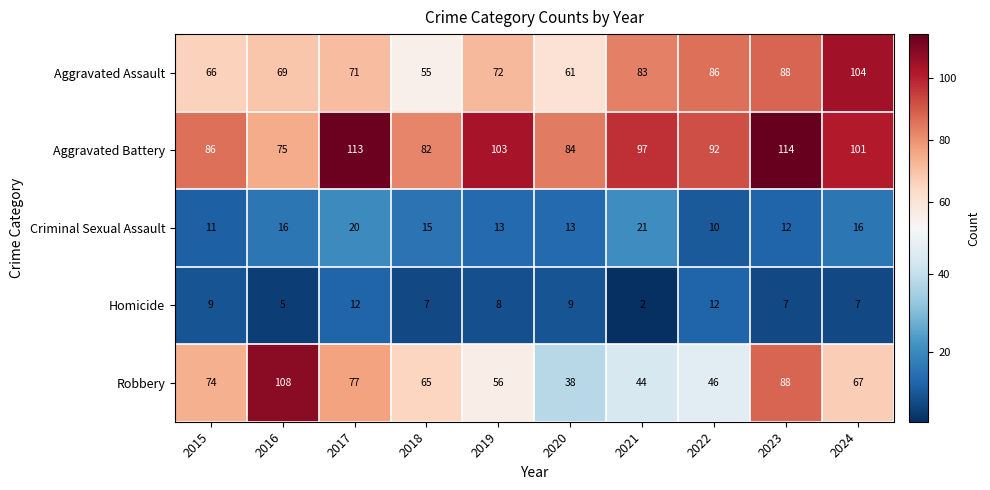

What is the sum of the Aggravated Battery values at 2017 and 2023?

227